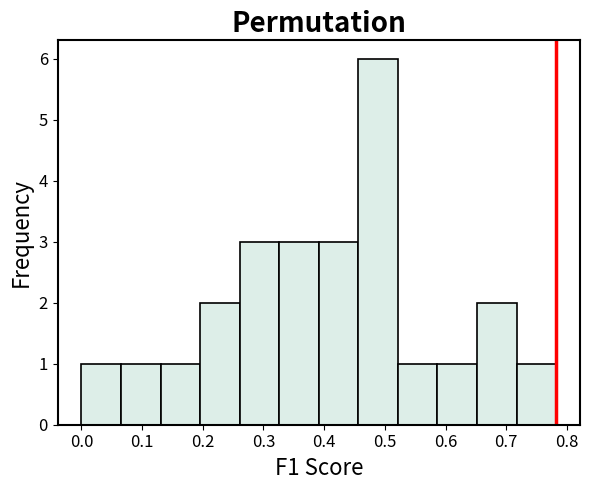

Over which range of the x-axis is the bar tallest?

0.46 to 0.52